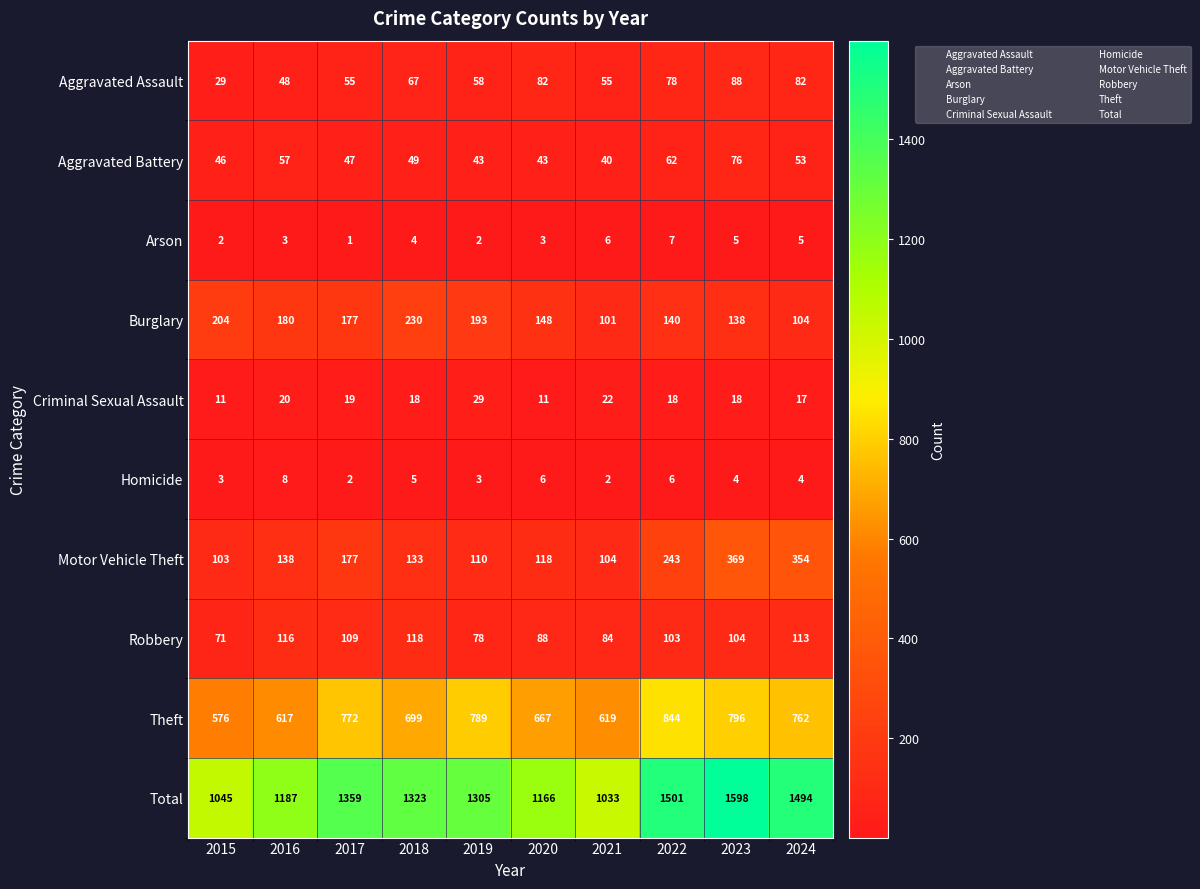

Count the number of data series in this chart.

10